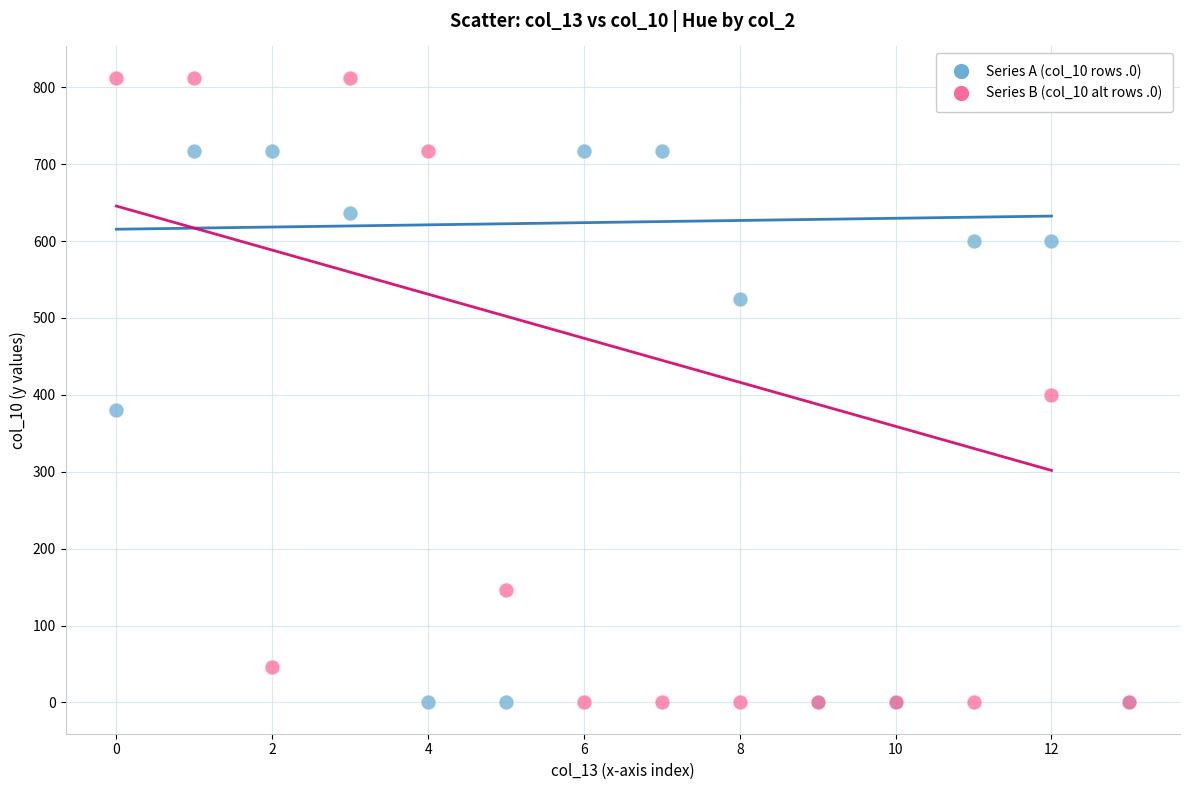

Which series has the widest spread of Y values?

Series B (col_10 alt rows .0)